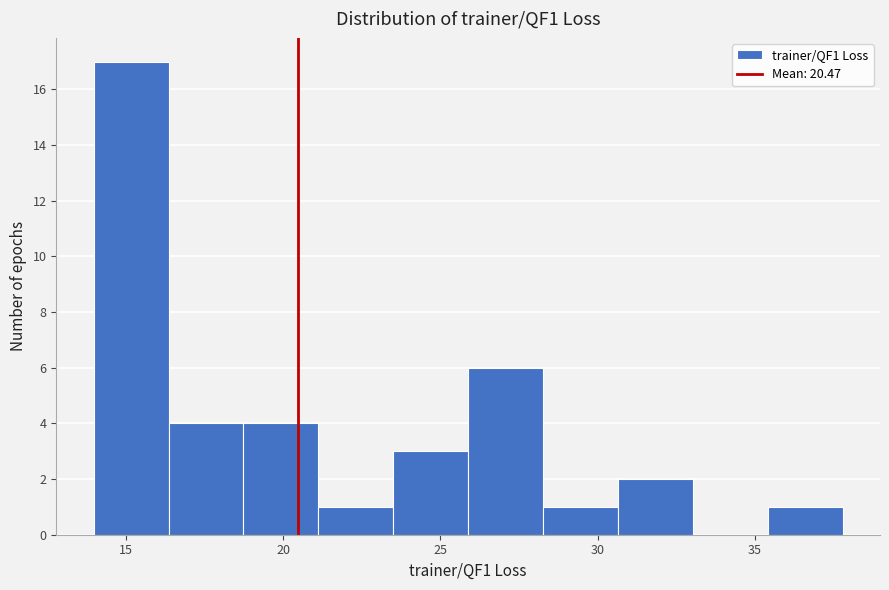

Which range on the x-axis has the tallest bar?

14.0 to 16.5